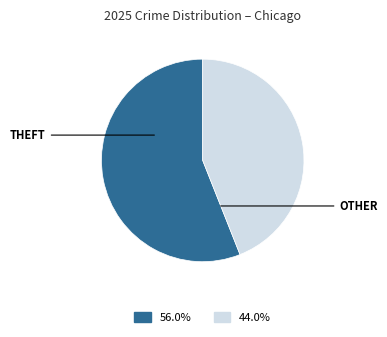

Is there a majority slice in this chart?

Yes